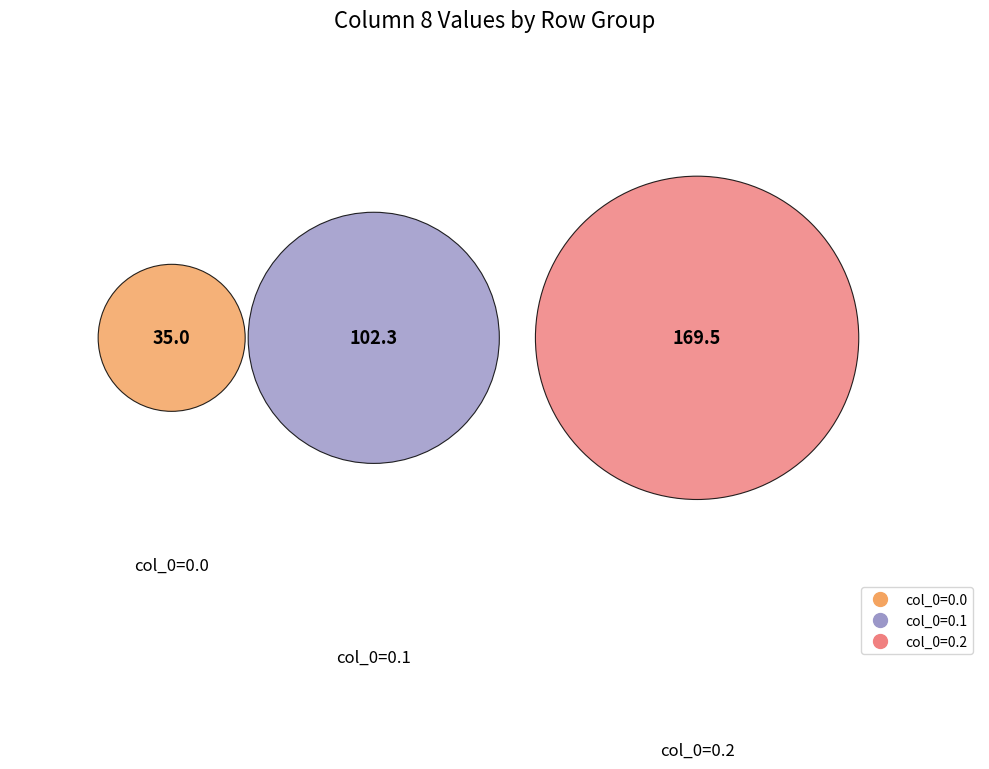

Rank the categories by value from lowest to highest.

0.0, 0.1, 0.2